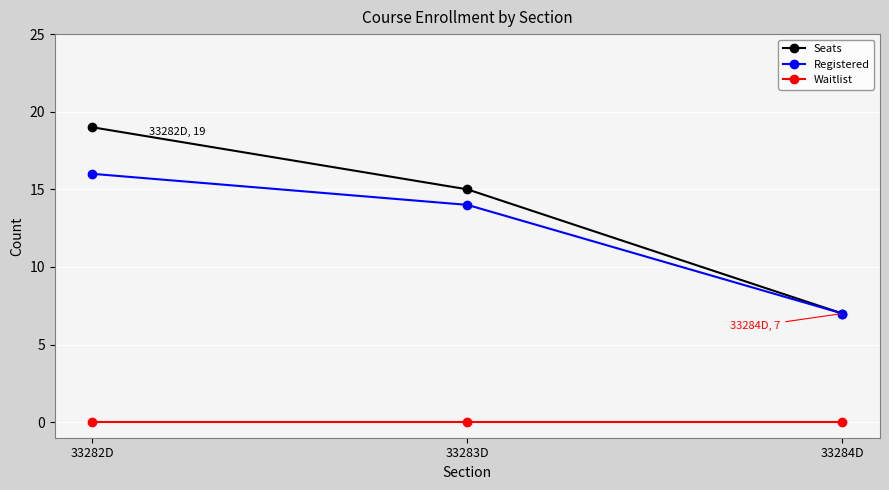

What is the sum of the Seats values at 33282D and 33284D?

26